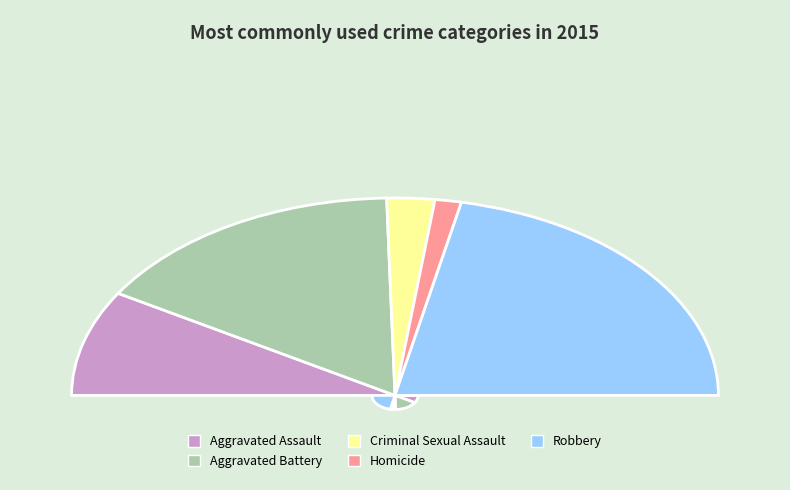

How many segments does this pie chart have?

5